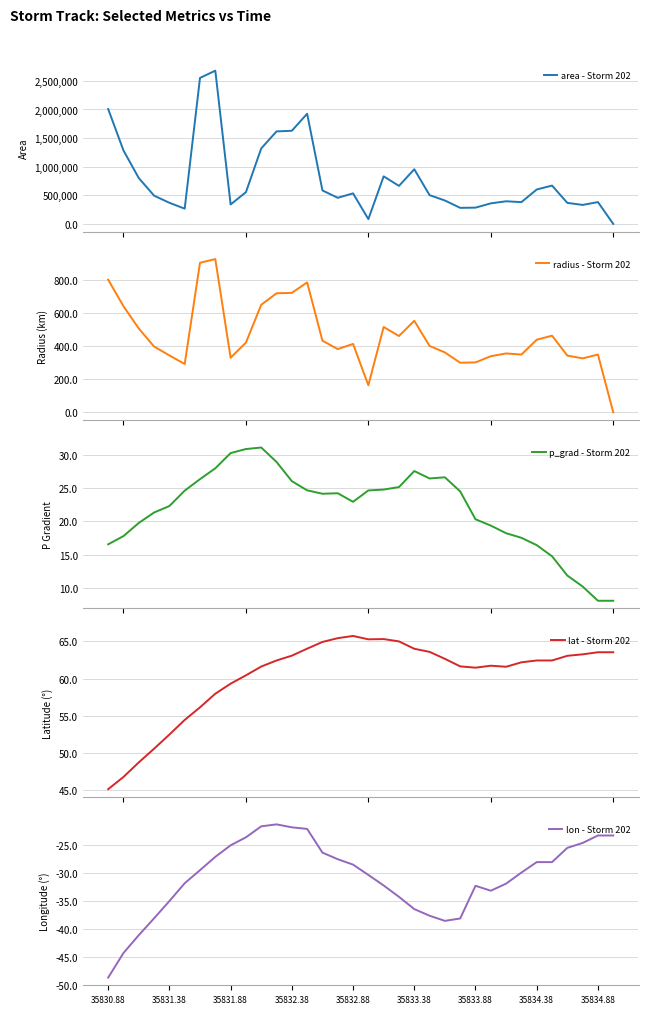

Is the value of radius - Storm 202 at 25 greater than the value of p_grad - Storm 202 at 35834.38?

Yes